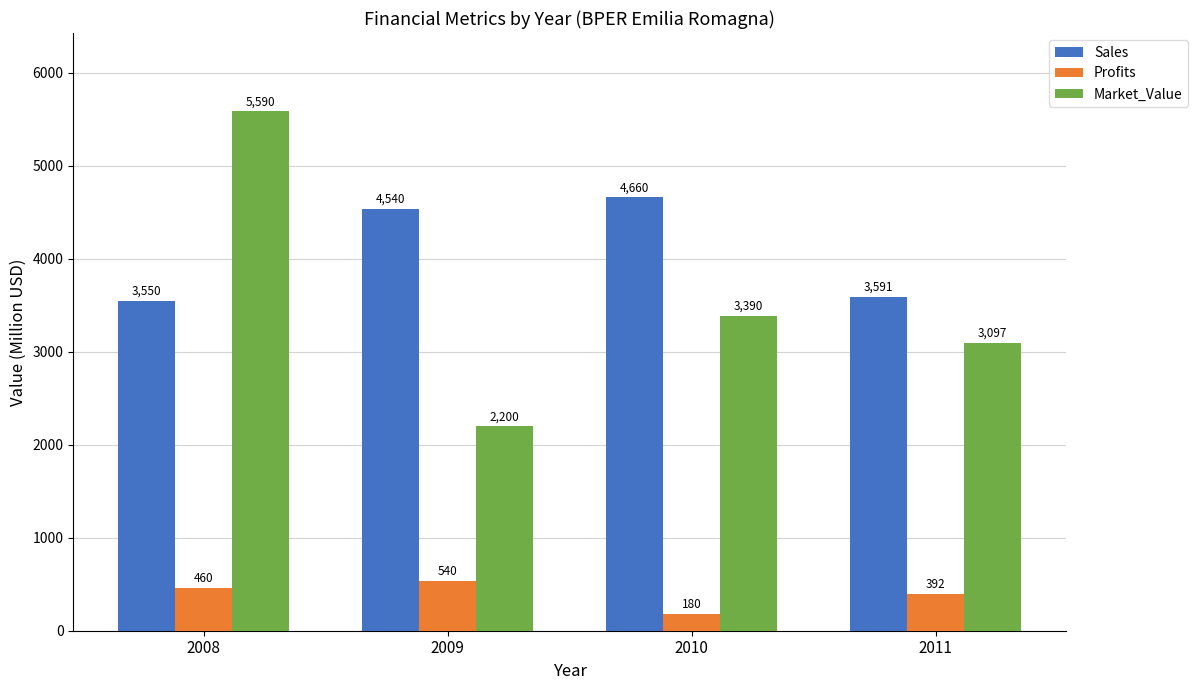

What is the value of the Profits bar at the 1st from the left?

460.0